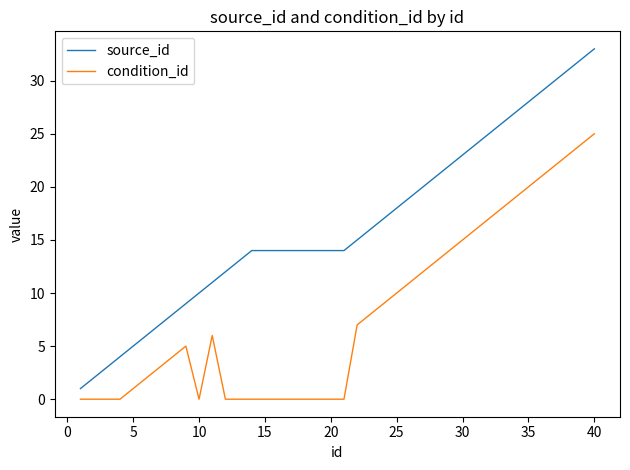

List the series in order of their peak value, lowest first.

condition_id, source_id